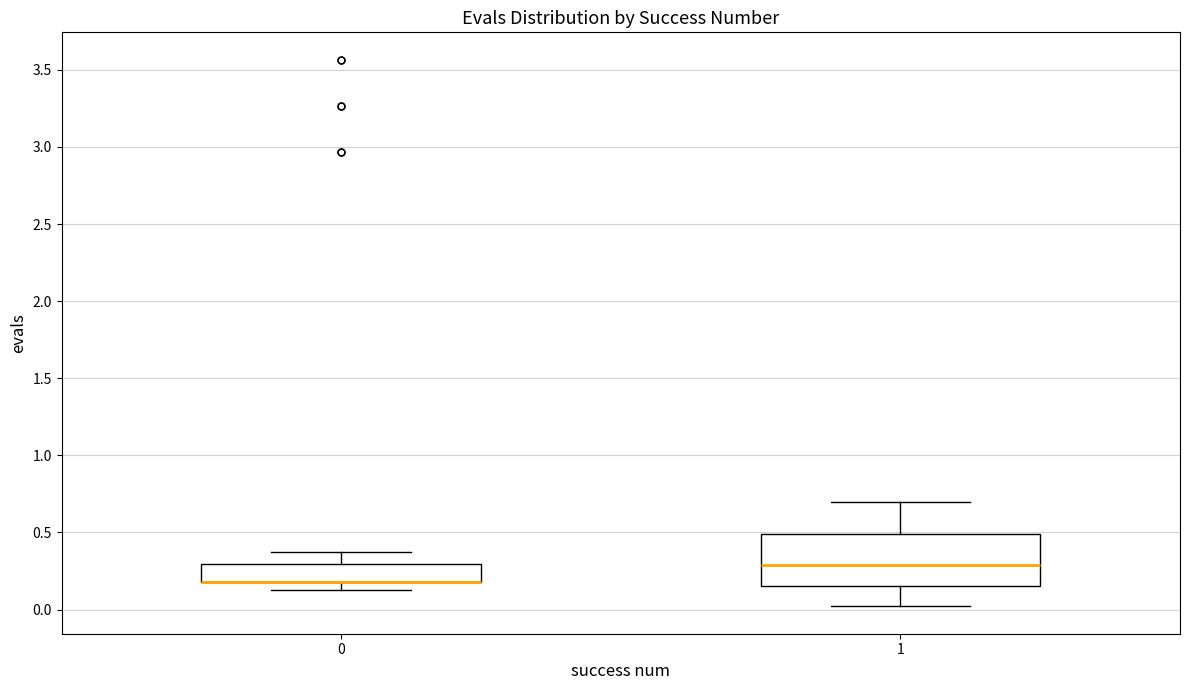

Reading left to right, read every box against the y-axis: the position of its median line, the range the box covers, and the ends of its whiskers. The values are not printed on the chart, so give them approximately, as read against the axis.

0: median 0.20 (drawn on the box's lower edge), box 0.20 to 0.30, whiskers 0.15 to 0.35
1: median 0.30, box 0.15 to 0.50, whiskers 0.00 to 0.70